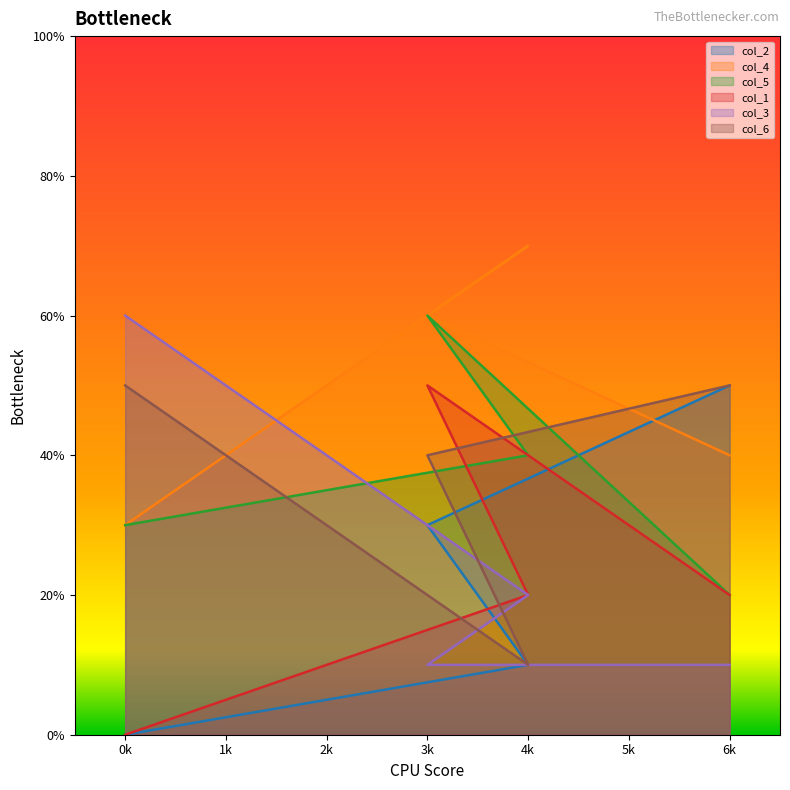

Which series has the largest range (max minus min)?

col_2